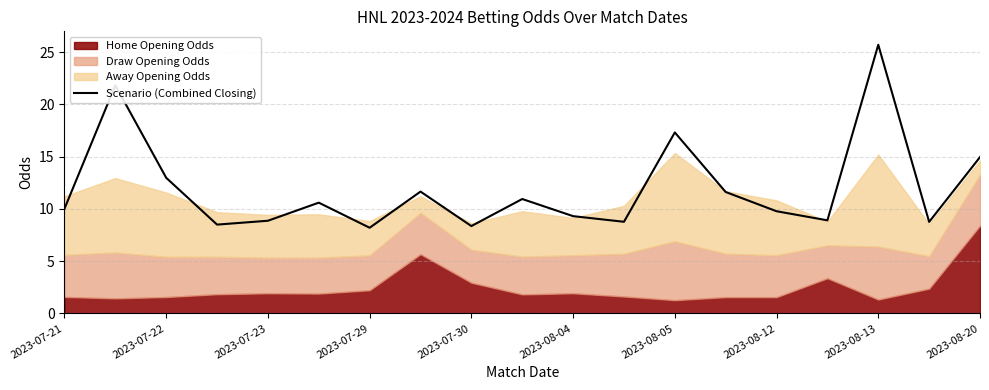

Is it true that Scenario (Combined Closing) equals 11.9 at 2023-07-29?

False